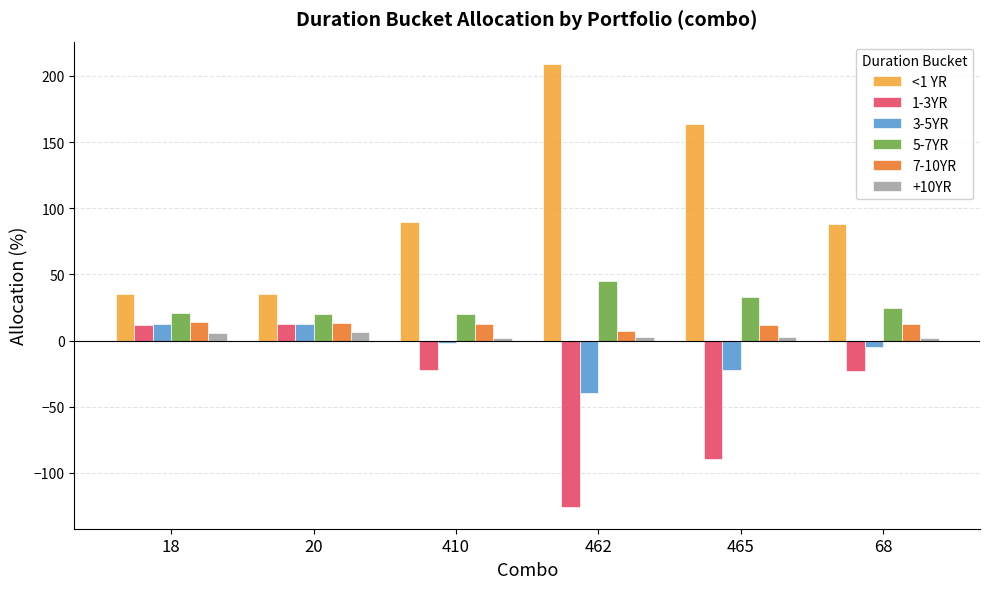

What position from the right is 68?

1